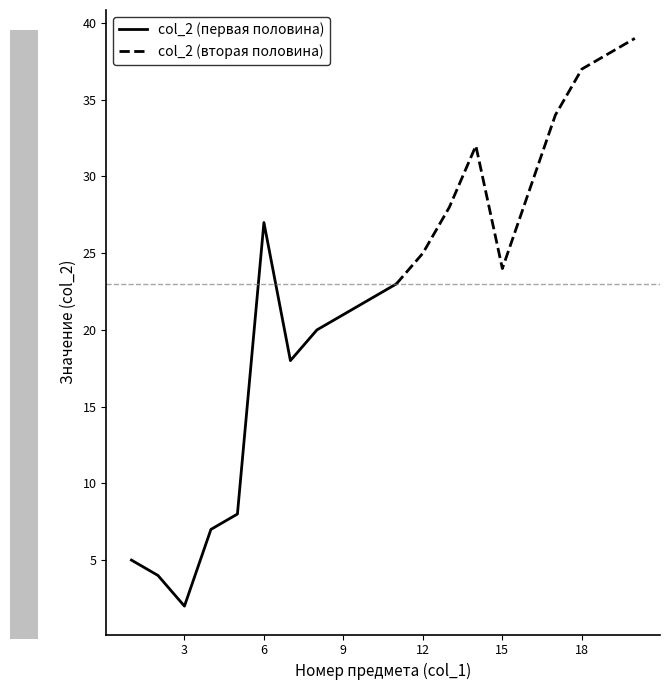

Reading left to right, transcribe all the data shown in this chart.

кухонный стул=5	кухонный стол=4	кухонная тумба=2	кухонный шкафчик=7	кухонный шкафчик с полками=8	аксессуар для кухни=27	стены=18	кровать=20	прикроватная тумба=21	комод=22	высокий комод=23	шкаф=25	аксессуар для спальни=28	зеркало для ванной=32	зеркало=24	аксессуар для ванной=29	тумба для ванной=34	шкафчик для ванной=37	комод для ванной=38	полка с полотенцами=39